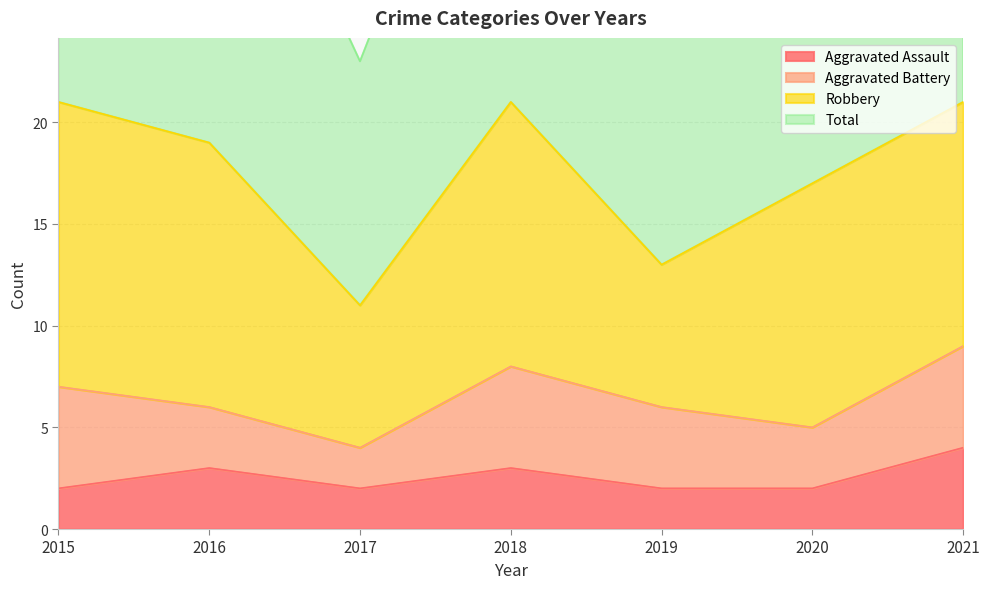

At which label does Total reach its minimum?

2017